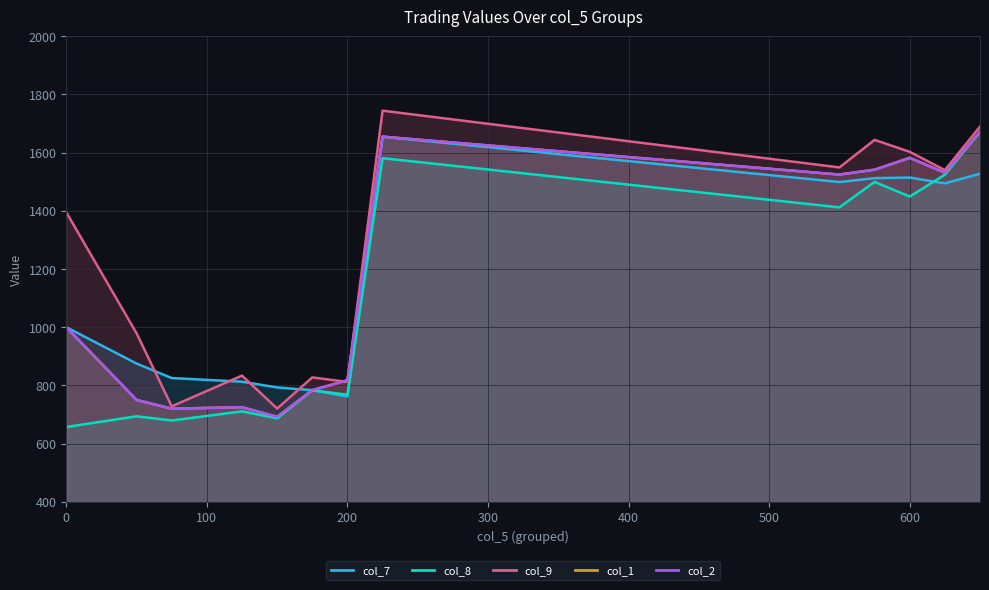

How many lines are shown in the chart?

5